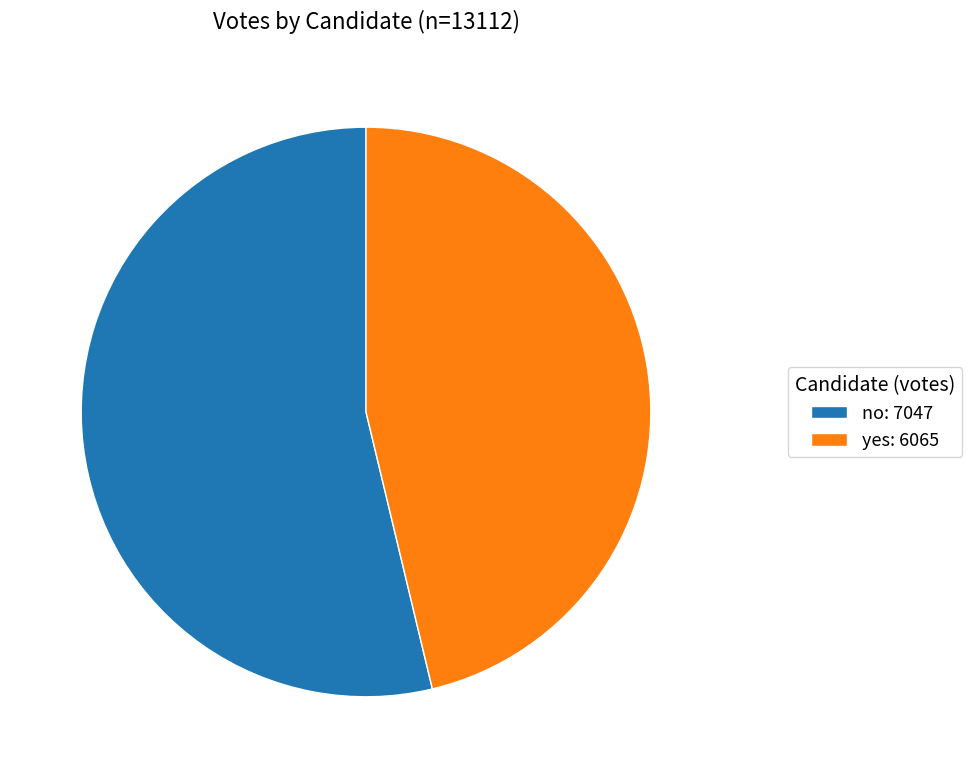

What is the smallest slice in the pie chart?

yes